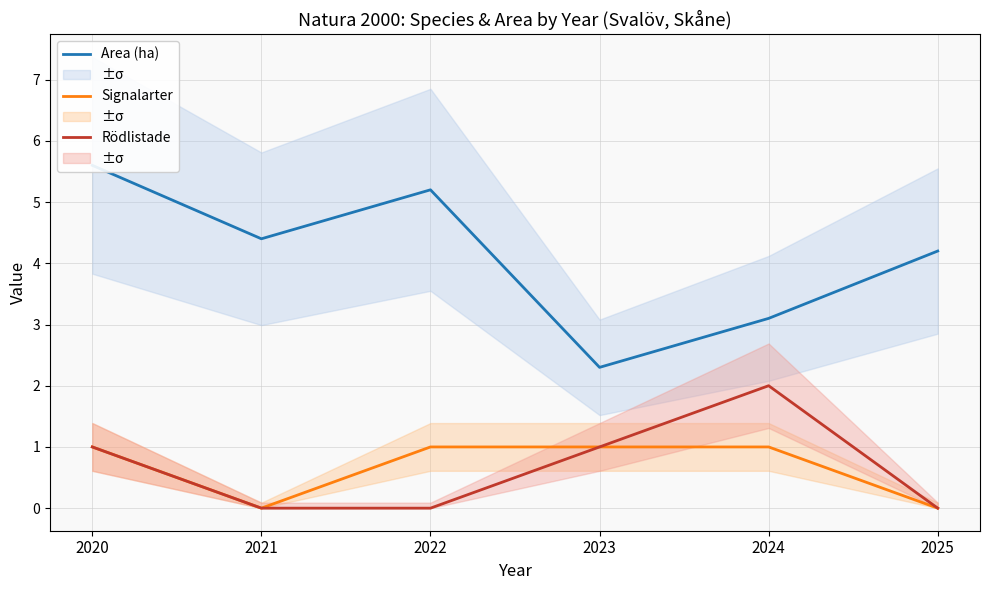

How many lines are shown in the chart?

3